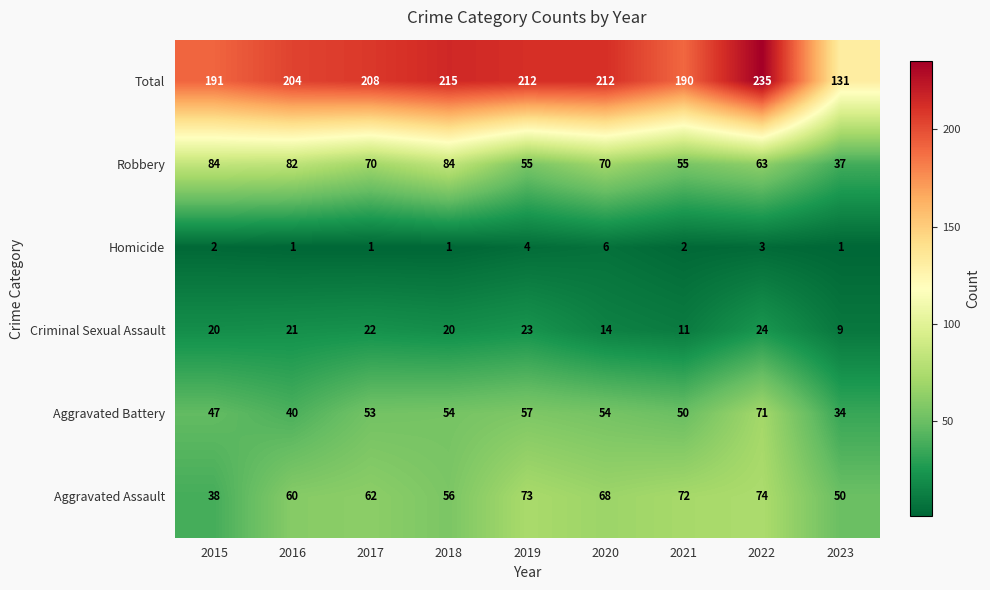

At which category does the chart reach its peak across all series?

2022